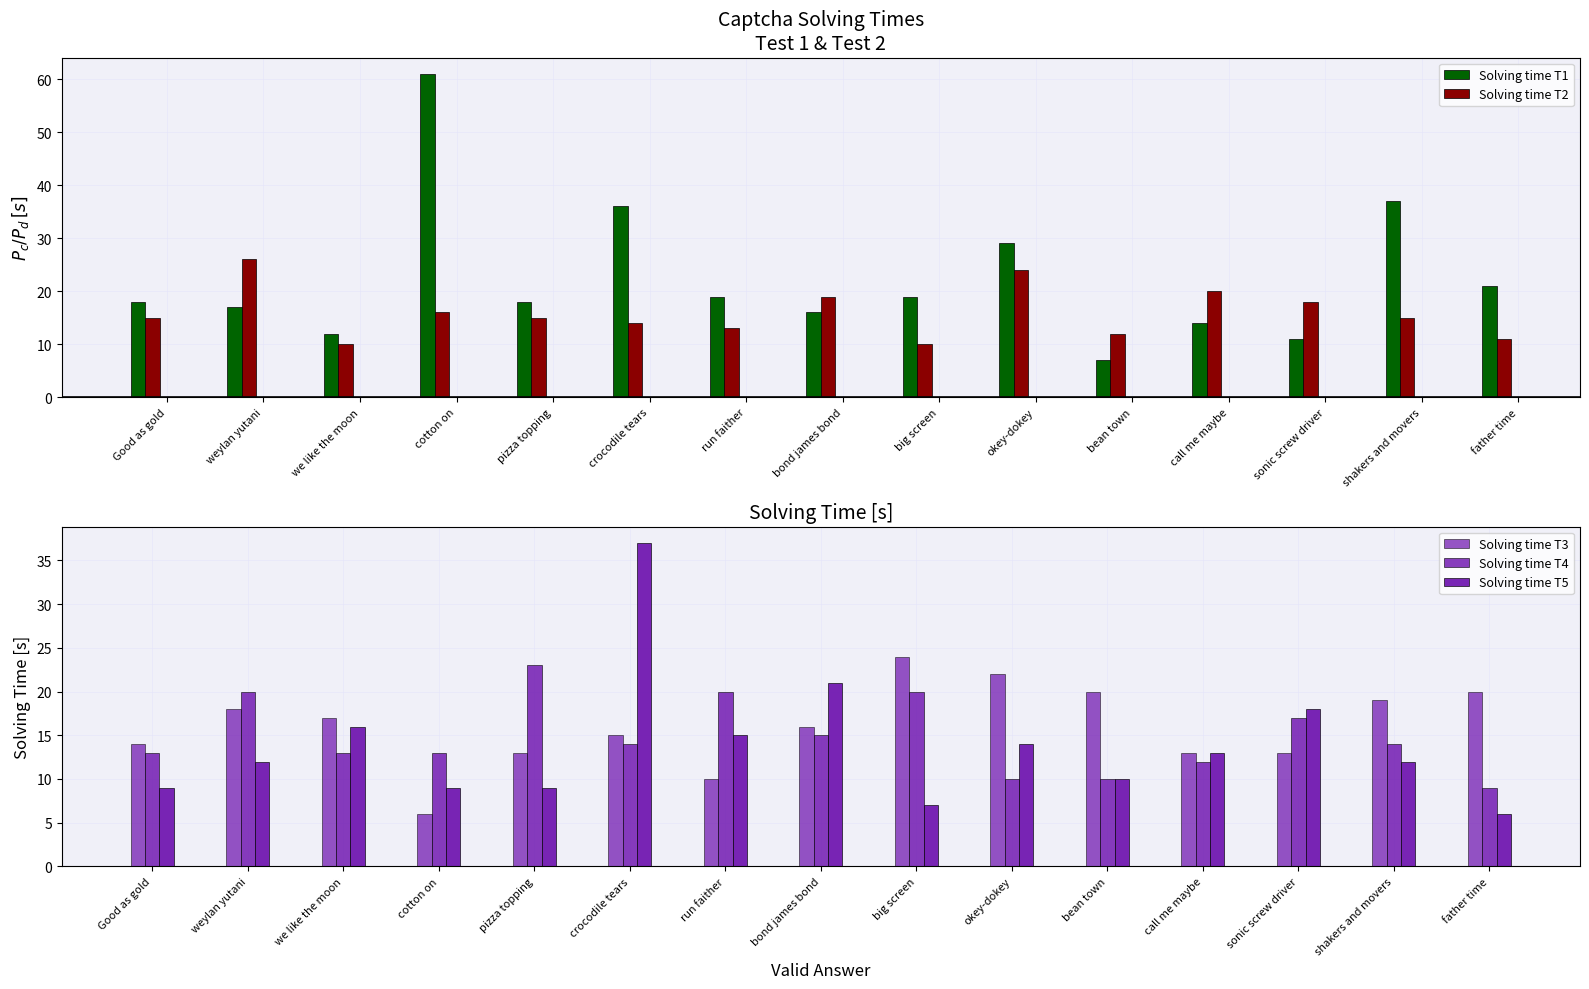

Which series has the widest spread of values?

Solving time T1